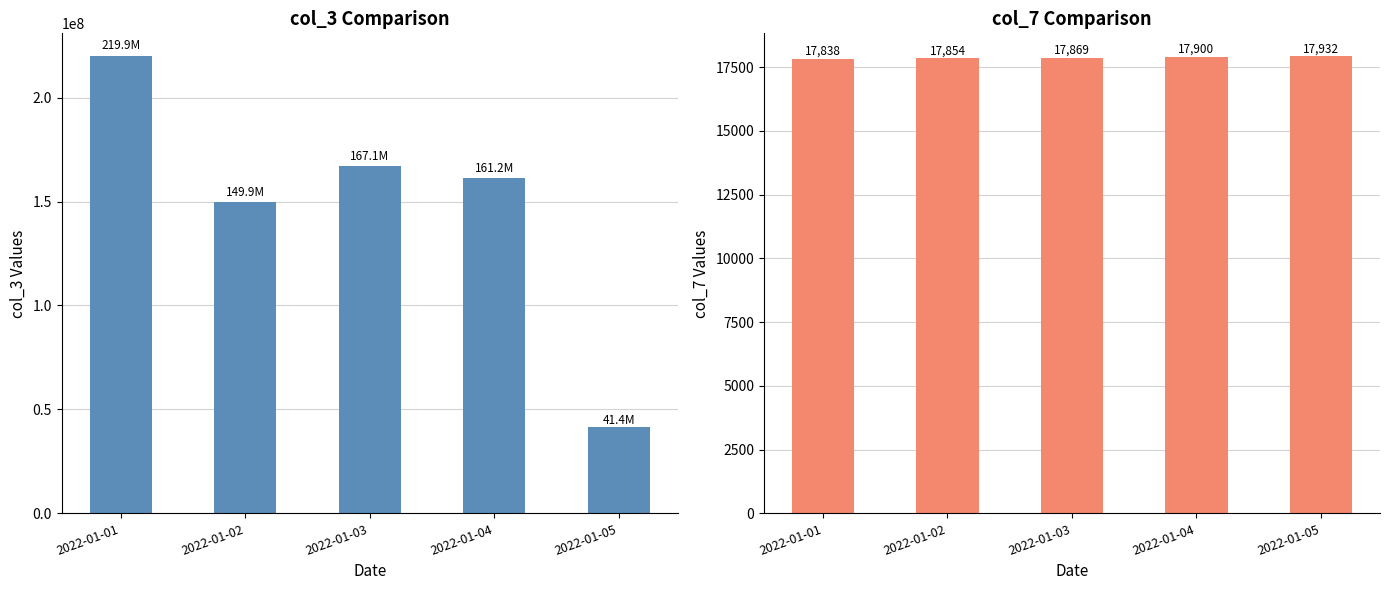

Where is col_7 nearest to the value 17885?

2022-01-04